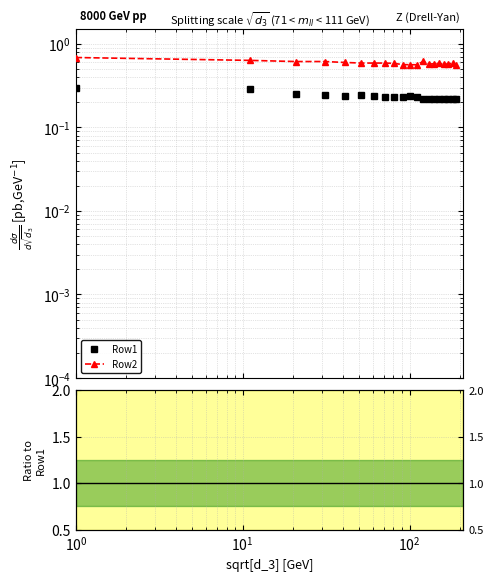

Is this an area chart (filled region under the line)?

No